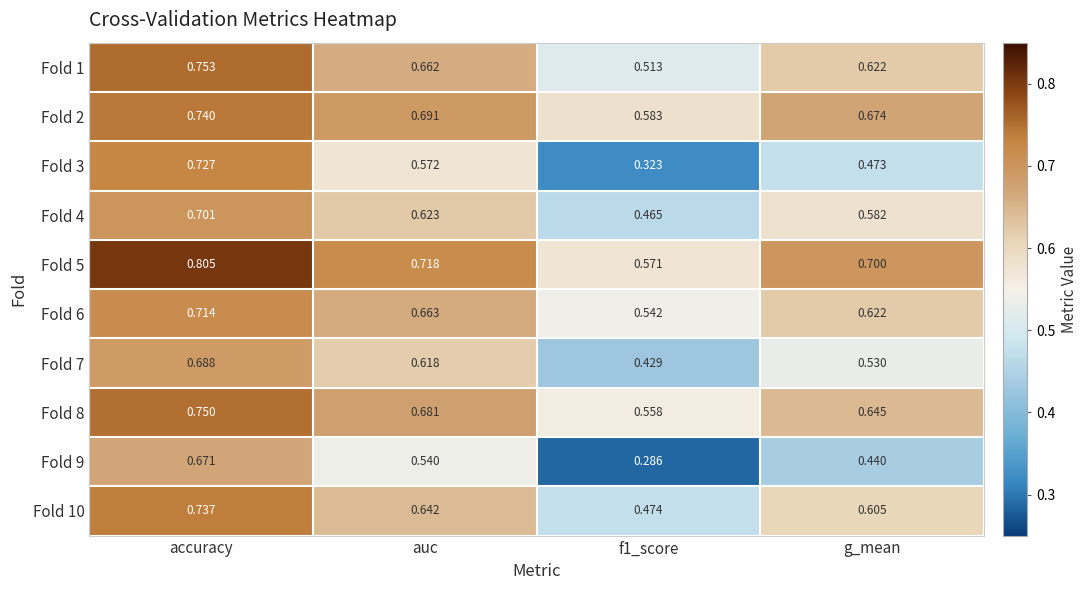

Is the value of Fold 1 at auc greater than the value of Fold 7 at f1_score?

Yes